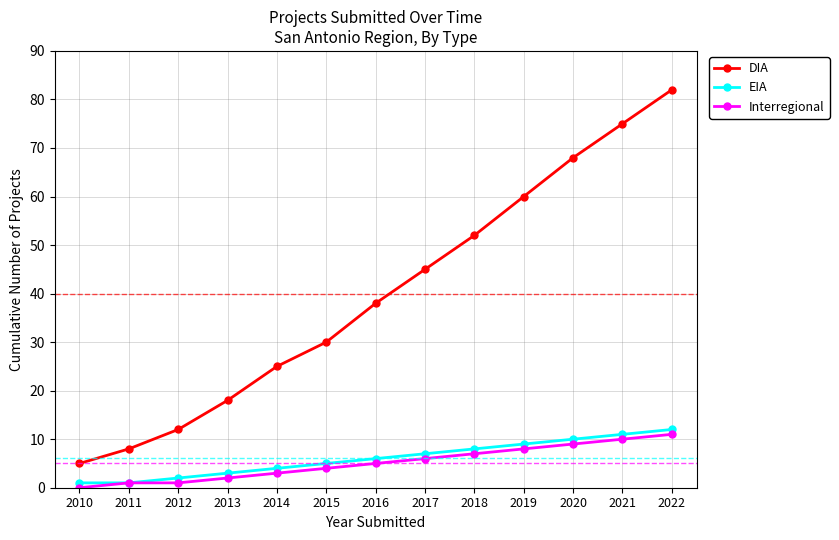

At which label is EIA closest to 6?

2016